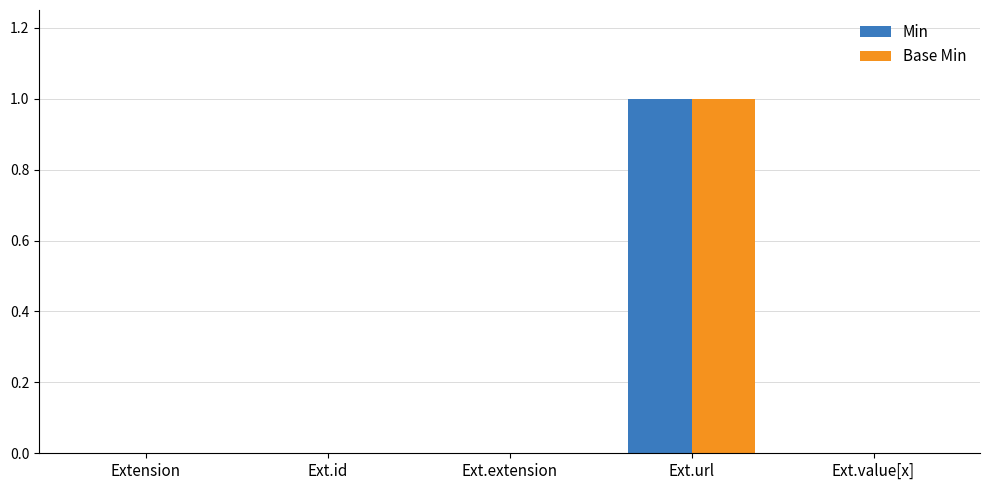

At which category is the sum across all series the highest?

Ext.url